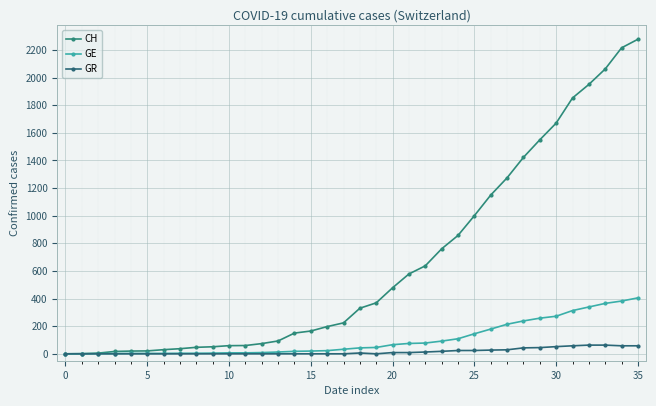

Which series has the widest spread of values?

CH